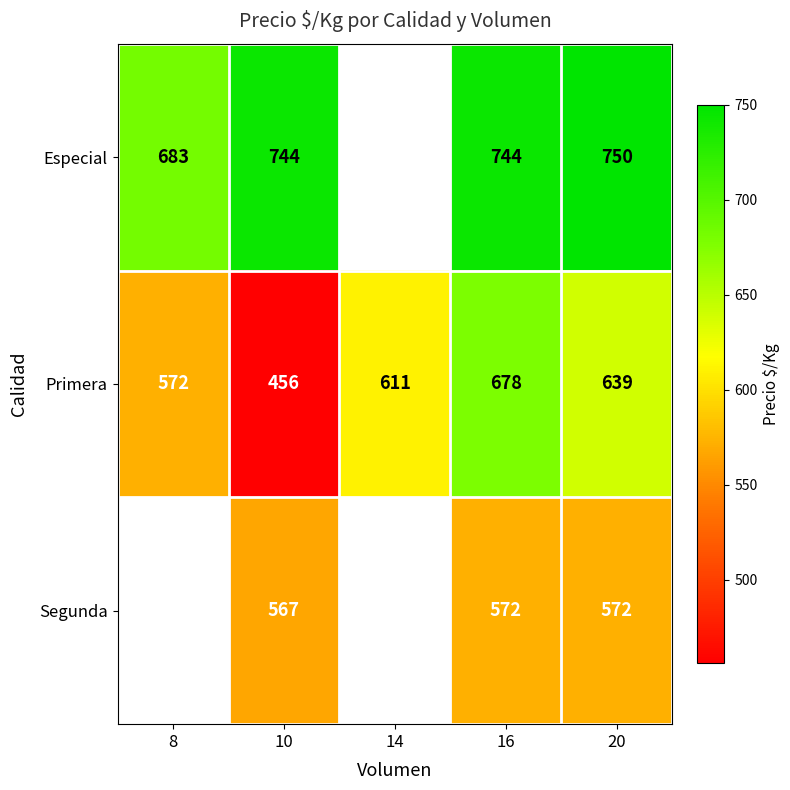

What is the spread (max minus min) of values at 10?

288